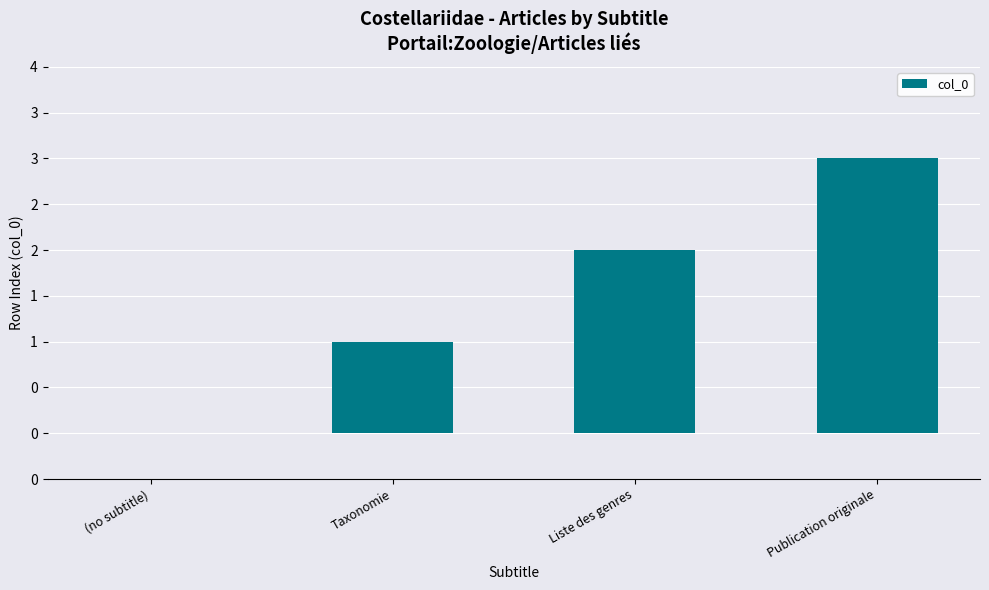

Does the chart contain any negative values?

No